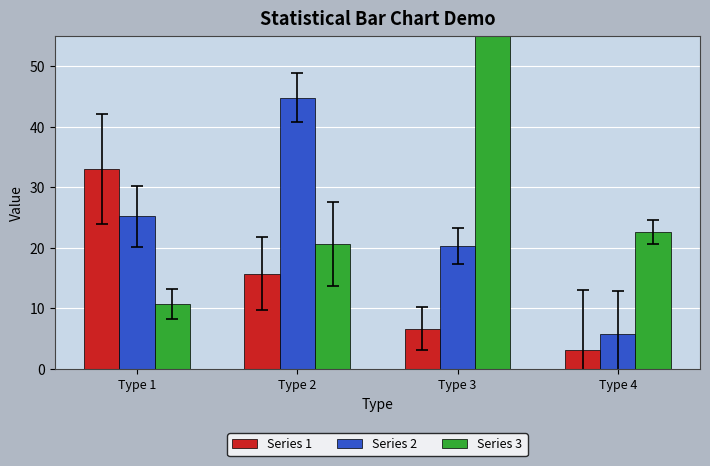

Is it true that Series 2 equals 44.8 at Type 2?

True